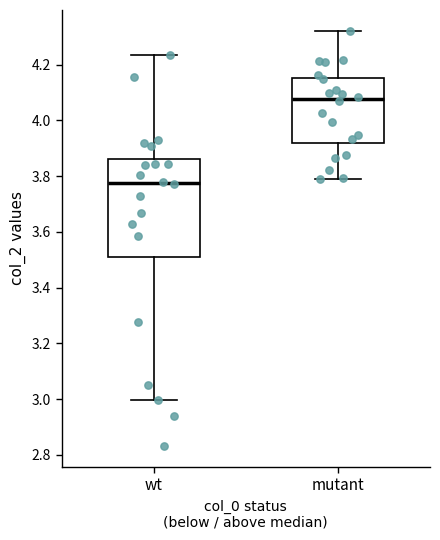

Reading left to right, transcribe this box plot: for each box, give where its median line is, the range the box spans, and where its two whiskers end, as read against the y-axis. The values are not printed on the chart, so give them approximately, as read against the axis.

wt: median 3.78, box 3.50 to 3.86, whiskers 3.00 to 4.24
mutant: median 4.08, box 3.92 to 4.16, whiskers 3.80 to 4.32